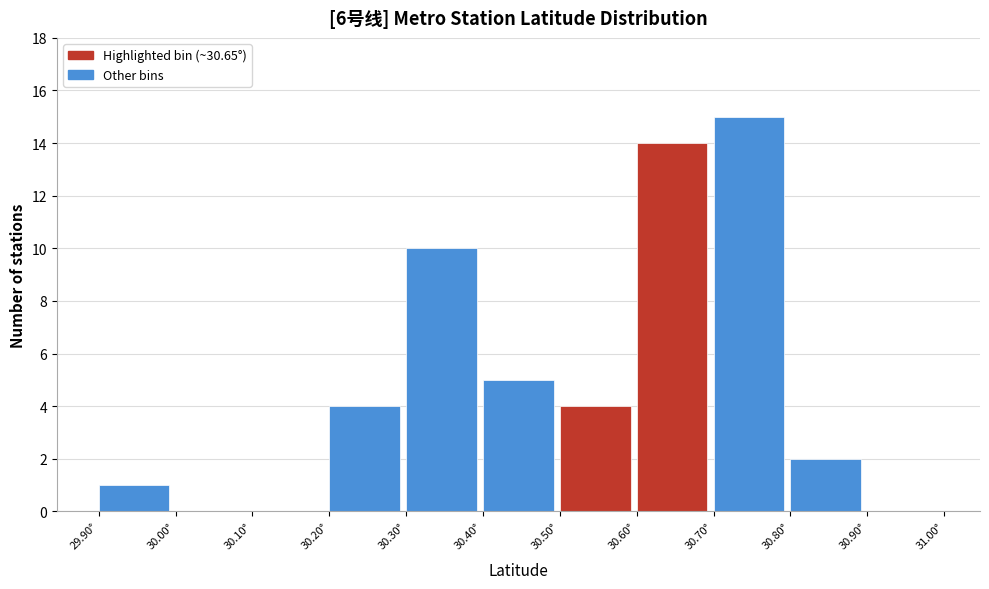

Which range on the x-axis has the tallest bar?

30.7 to 30.8